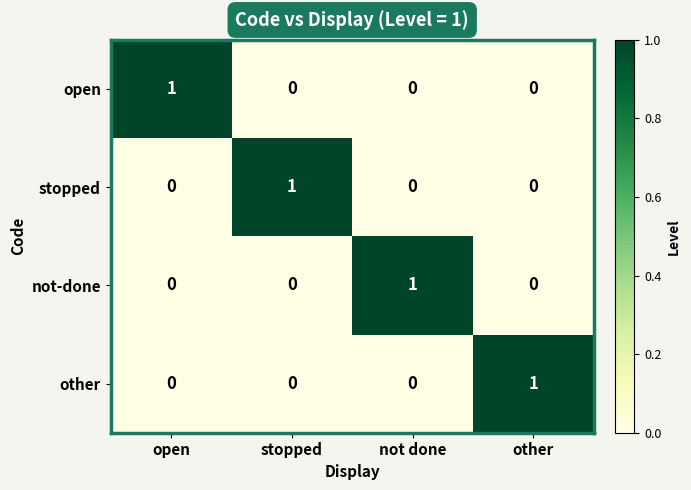

Reading left to right, transcribe all the data shown in this chart.

open: open=1	stopped=0	not done=0	other=0
stopped: open=0	stopped=1	not done=0	other=0
not-done: open=0	stopped=0	not done=1	other=0
other: open=0	stopped=0	not done=0	other=1